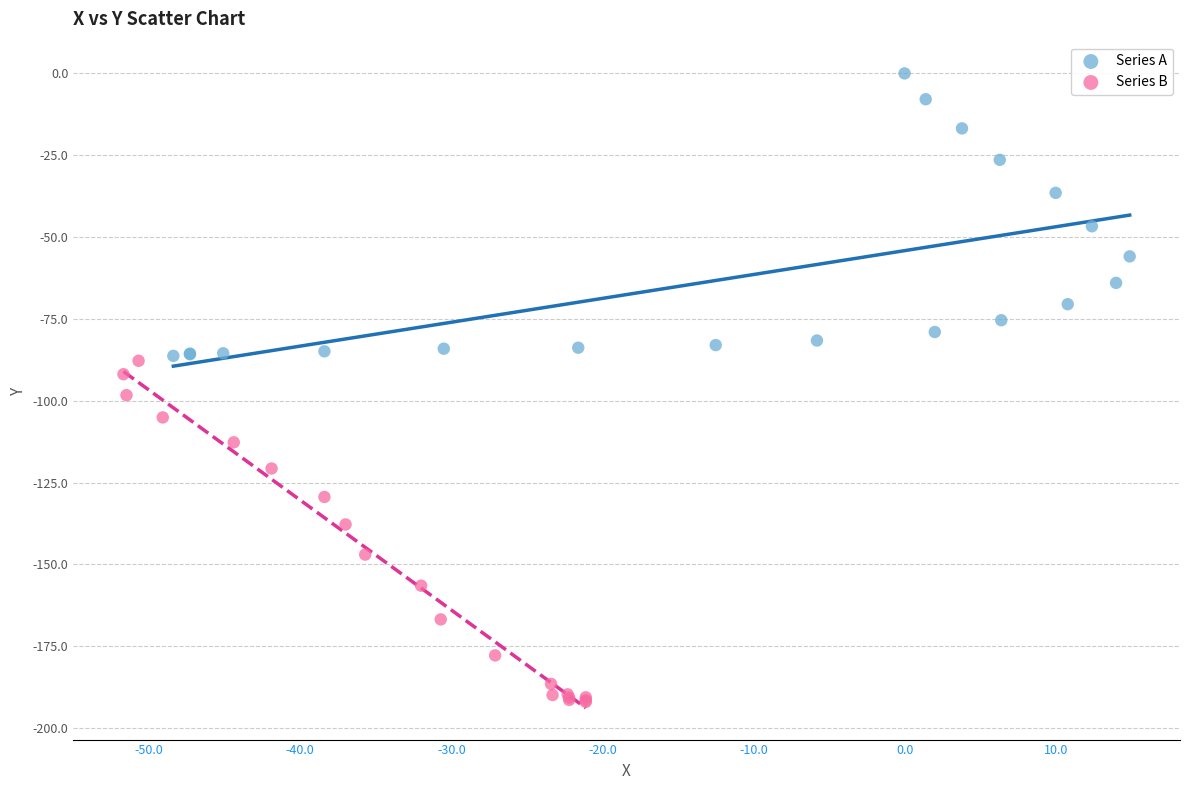

Which series contains the lowest Y value?

Series B